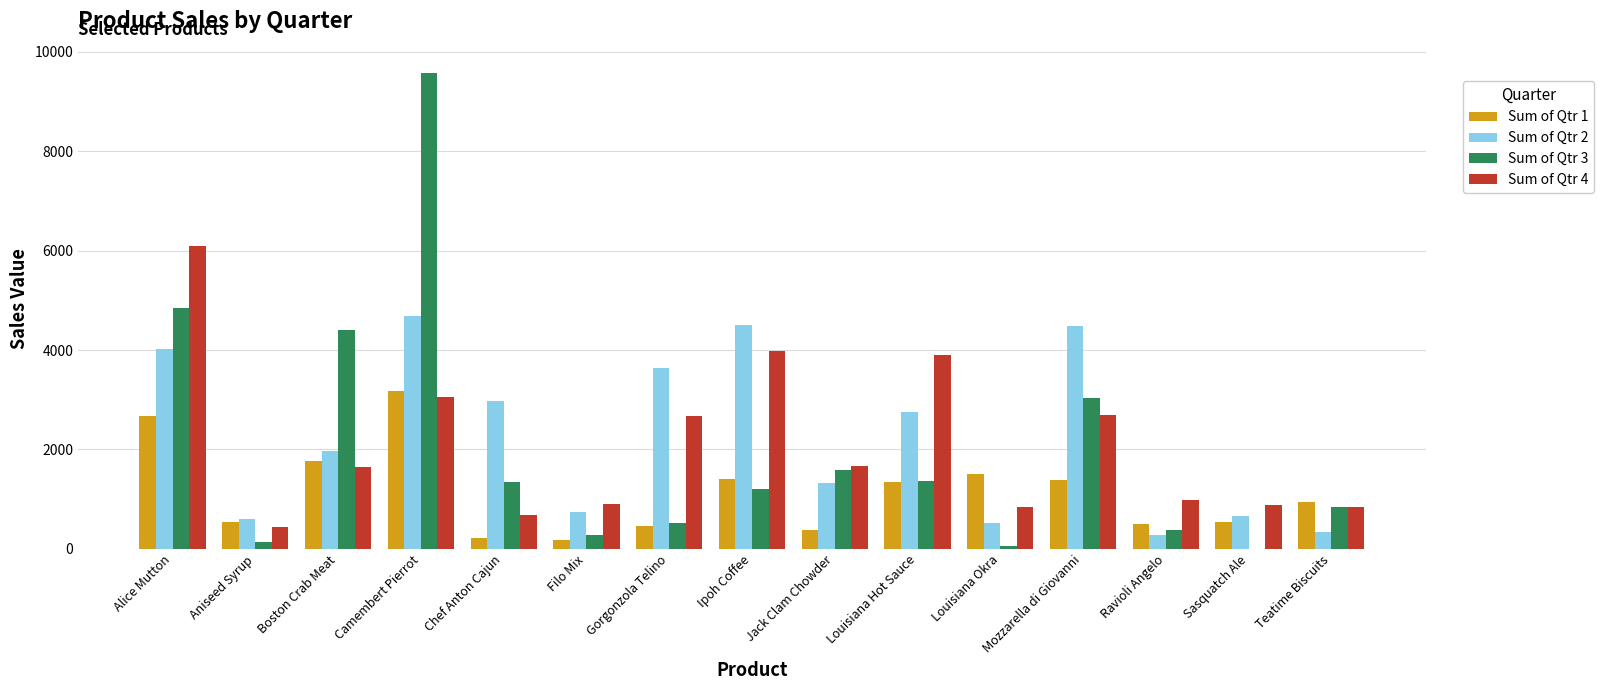

What is the maximum value for Sum of Qtr 3?

9579.5